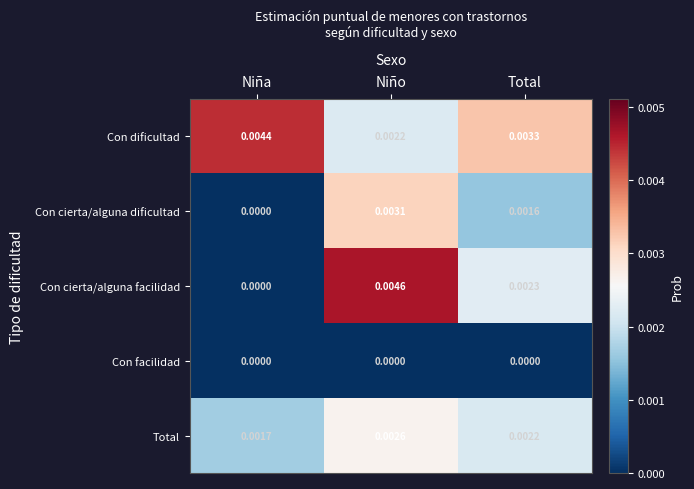

At which category is the sum across all series the highest?

Niño